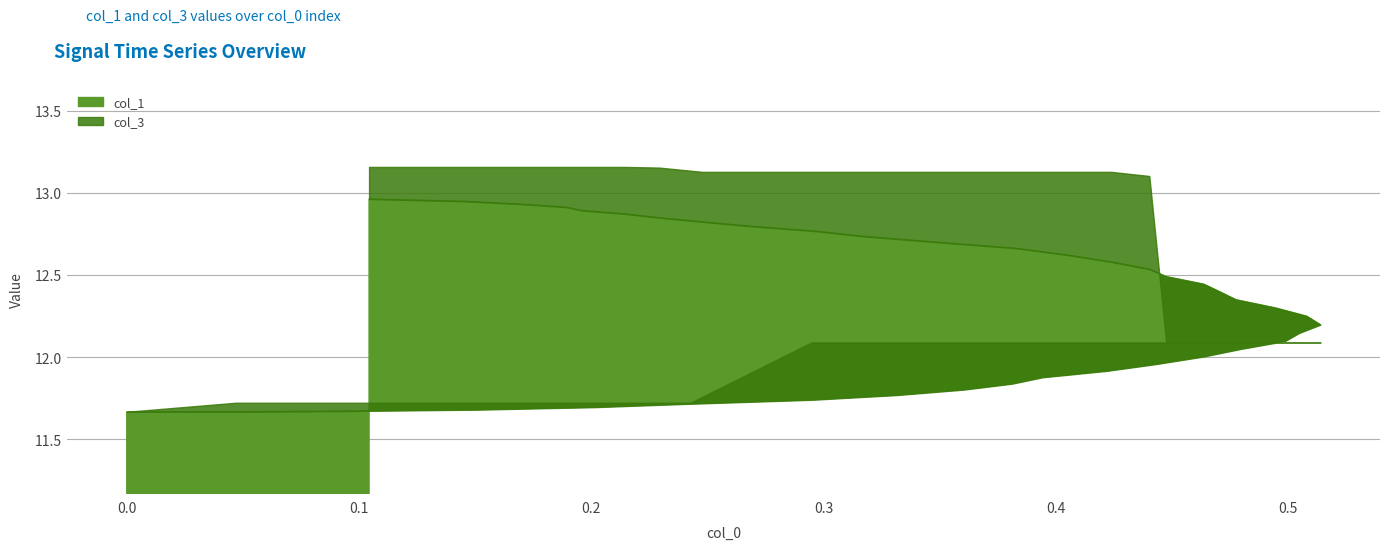

Which series has the widest spread of values?

col_3